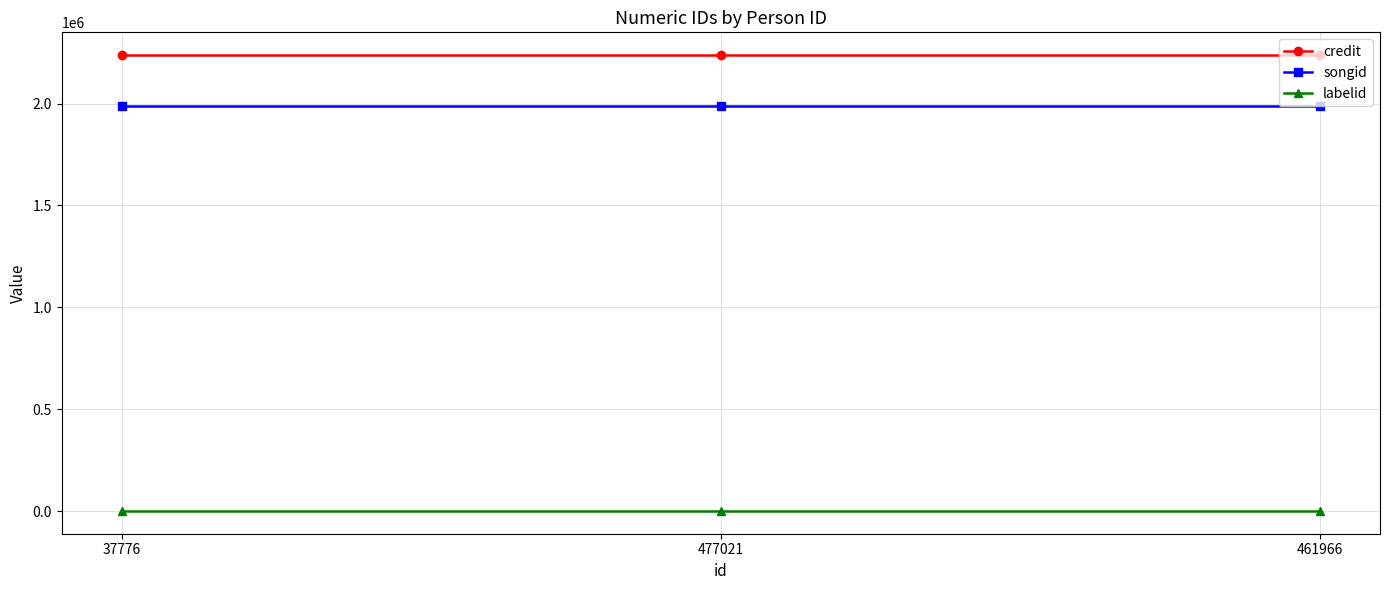

The value of credit at 461966 is 2237924. True or false?

True